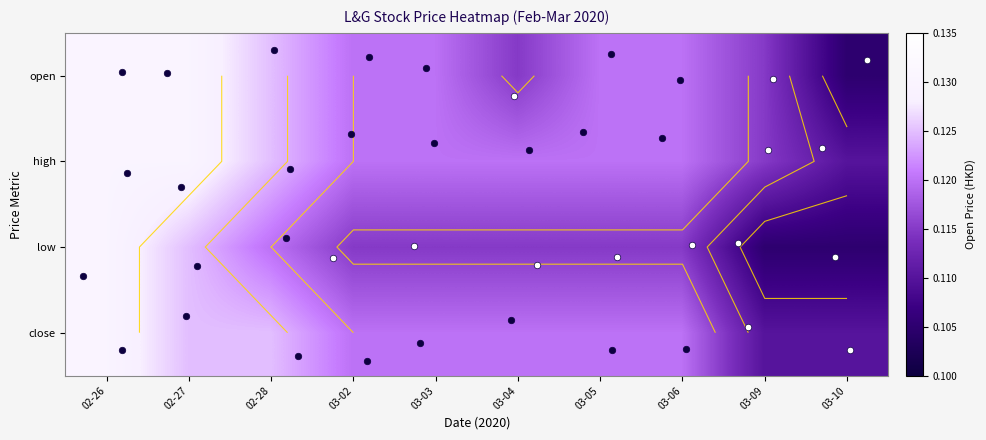

What is the sum of the high values at 02-27 and 03-10?

0.2